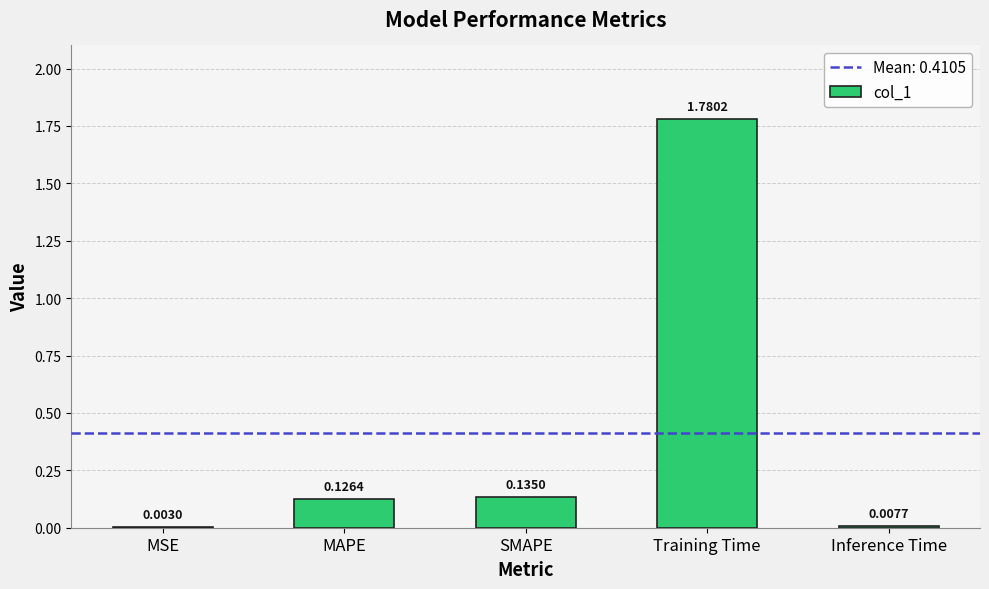

What is the sum of all values?

2.1